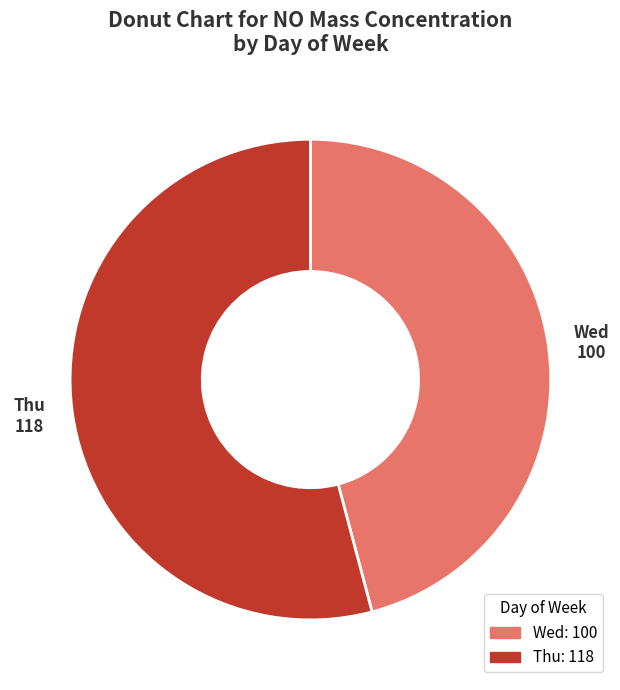

Is there any slice that represents more than half of the pie?

Yes